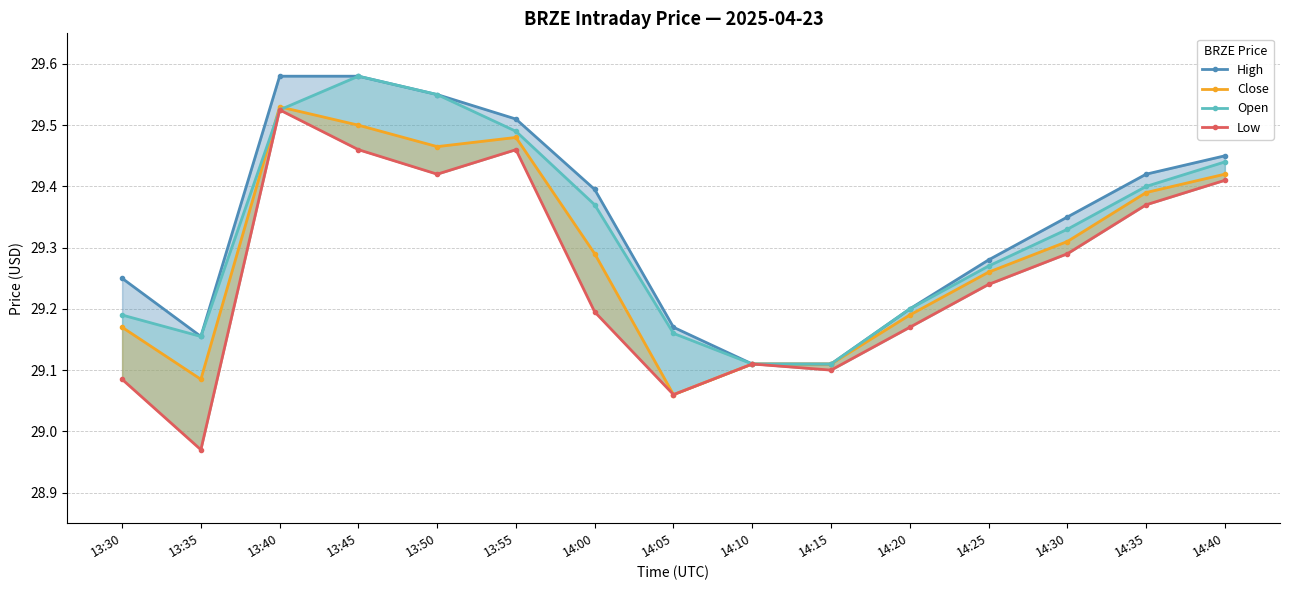

List the series in order of their overall mean, highest first.

High, Open, Close, Low